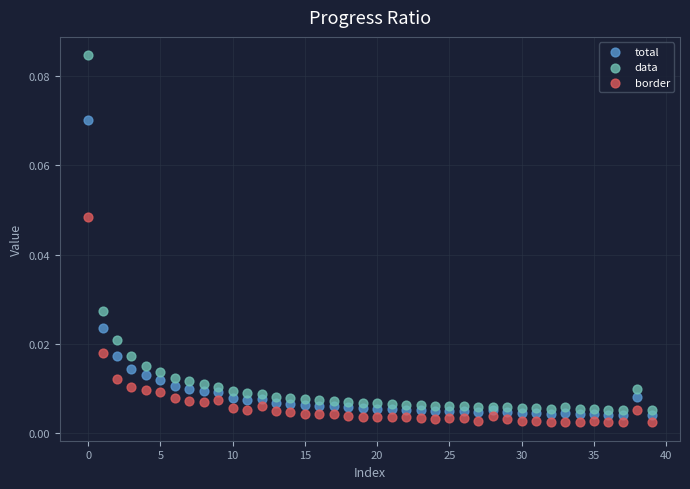

What are all the series names shown in the legend?

total, data, border